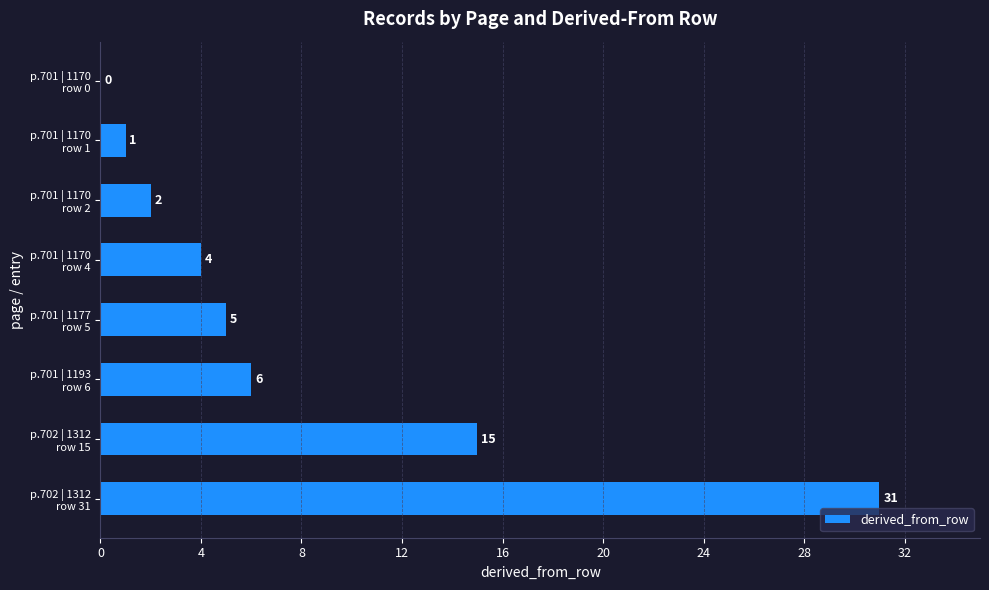

What is the maximum value shown in the chart?

31